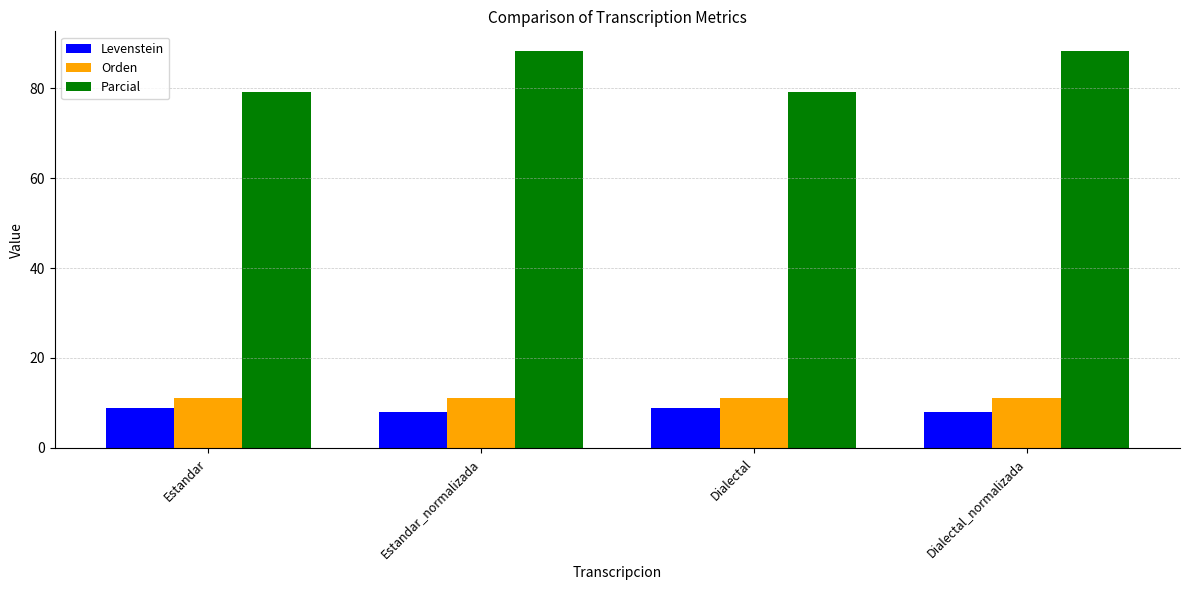

What is the label of the 2nd bar from the right?

Dialectal